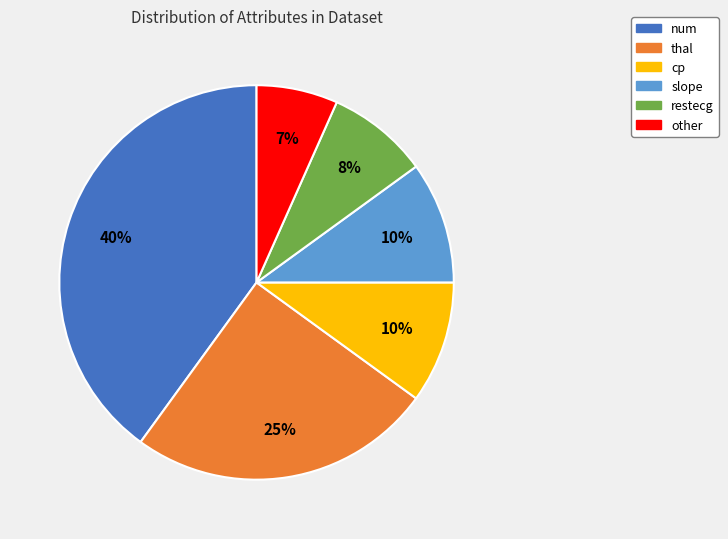

Is the sum of thal and cp greater than half?

No